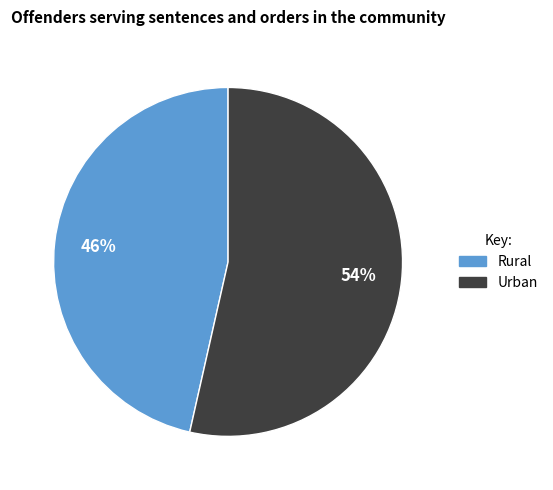

How many slices are in this pie chart?

2